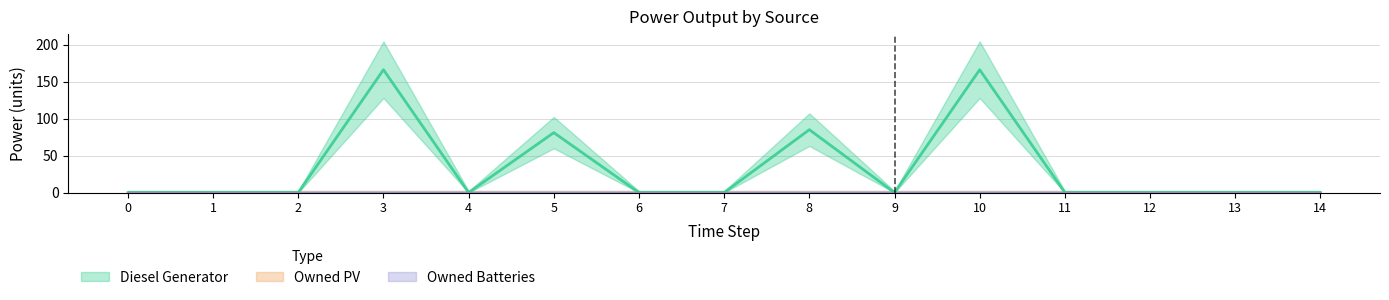

Is the value of Owned PV at 8 greater than the value of Owned Batteries at 11?

No